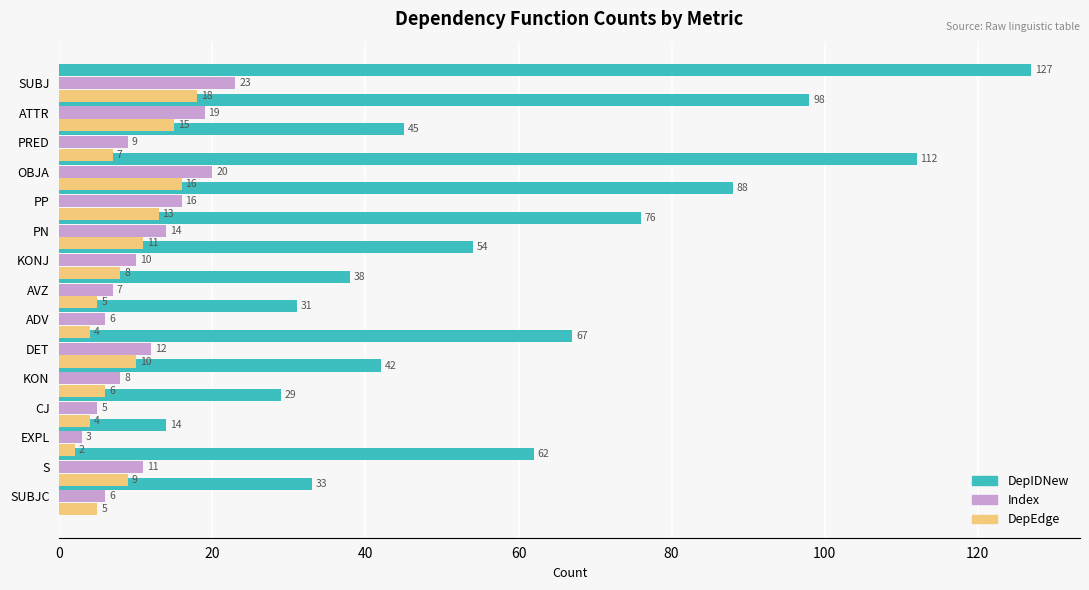

Reading left to right, what are all the values shown in this chart?

DepIDNew: 127	98	45	112	88	76	54	38	31	67	42	29	14	62	33
Index: 23	19	9	20	16	14	10	7	6	12	8	5	3	11	6
DepEdge: 18	15	7	16	13	11	8	5	4	10	6	4	2	9	5